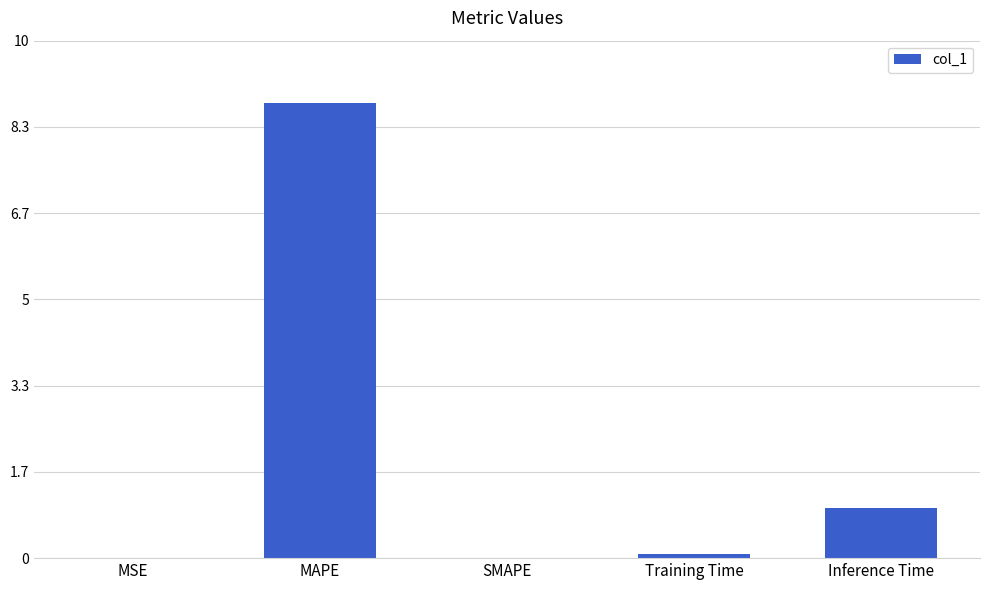

Is it true that the value at MAPE is 2.7?

False